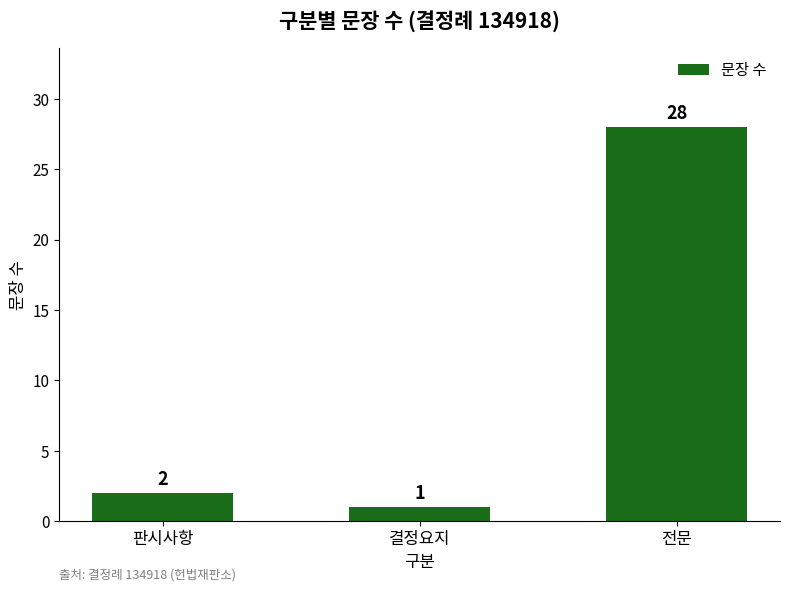

How many bars are there in total?

3